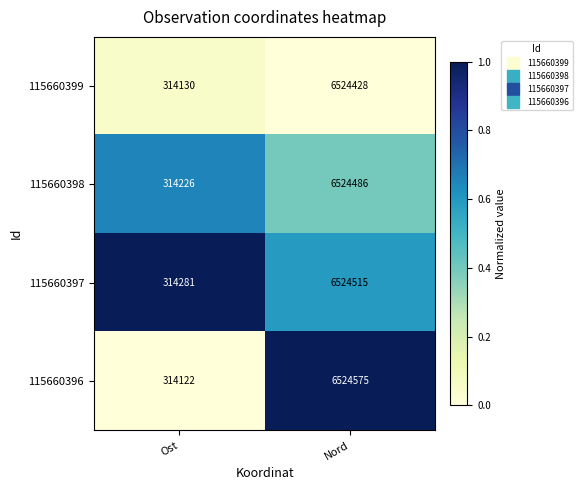

Reading left to right, what are all the values shown in this chart?

115660399: 314130	6524428
115660398: 314226	6524486
115660397: 314281	6524515
115660396: 314122	6524575